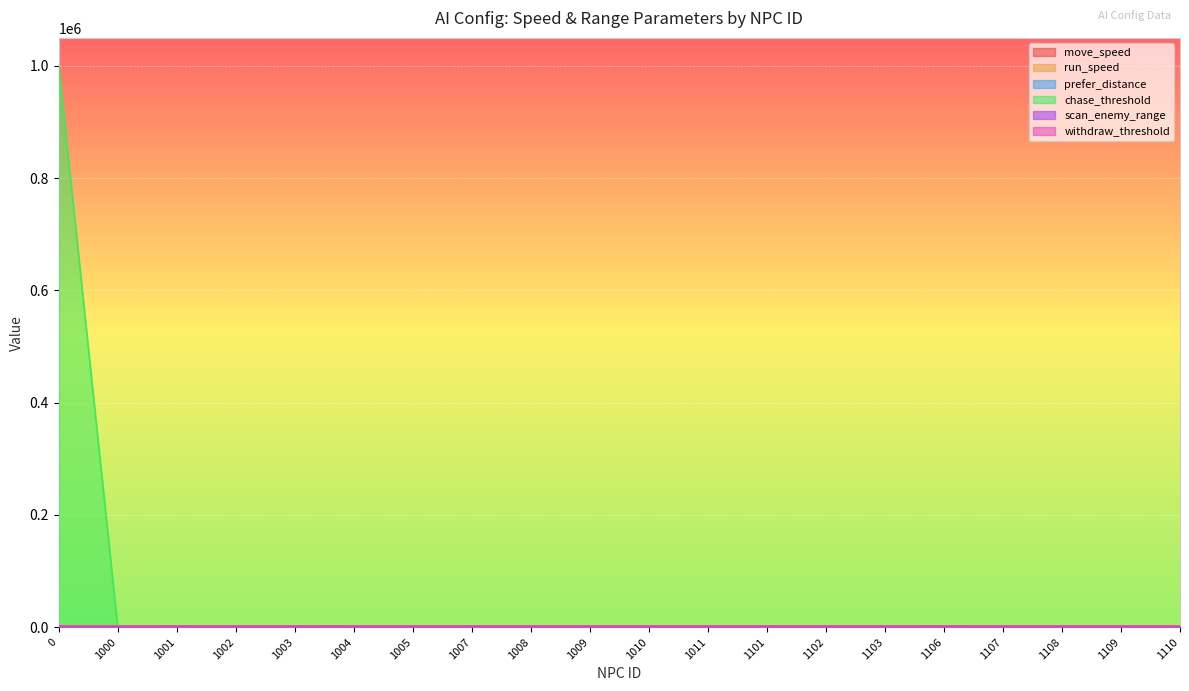

Reading right to left, extract all data points from this chart.

move_speed: 1110=166	1109=166	1108=0	1107=157	1106=182	1103=166	1102=161	1101=166	1011=200	1010=0	1009=140	1008=138	1007=130	1005=0	1004=0	1003=0	1002=200	1001=200	1000=200	0=0
run_speed: 1110=600	1109=600	1108=0	1107=420	1106=820	1103=600	1102=550	1101=533	1011=300	1010=0	1009=477	1008=450	1007=583	1005=0	1004=0	1003=0	1002=400	1001=400	1000=400	0=0
prefer_distance: 1110=250	1109=250	1108=300	1107=300	1106=400	1103=250	1102=300	1101=700	1011=200	1010=200	1009=200	1008=200	1007=200	1005=200	1004=200	1003=250	1002=300	1001=1000	1000=200	0=0
chase_threshold: 1110=300	1109=300	1108=350	1107=400	1106=500	1103=300	1102=350	1101=800	1011=1000	1010=1000	1009=1000	1008=1000	1007=1000	1005=1000	1004=1000	1003=250	1002=300	1001=1000	1000=1000	0=1000000
scan_enemy_range: 1110=600	1109=600	1108=600	1107=600	1106=800	1103=600	1102=600	1101=800	1011=800	1010=800	1009=800	1008=800	1007=800	1005=800	1004=800	1003=800	1002=800	1001=800	1000=800	0=800